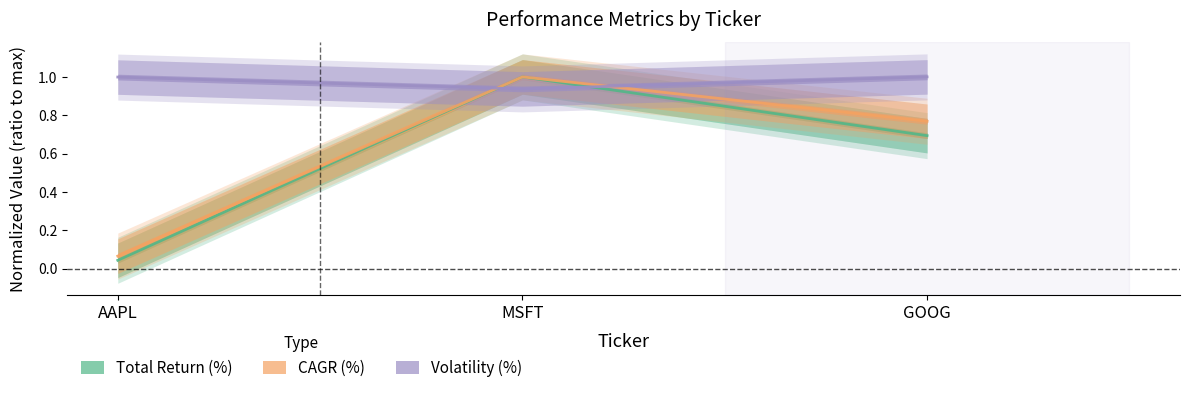

What is the approximate value of Volatility (%) at AAPL?

1.0